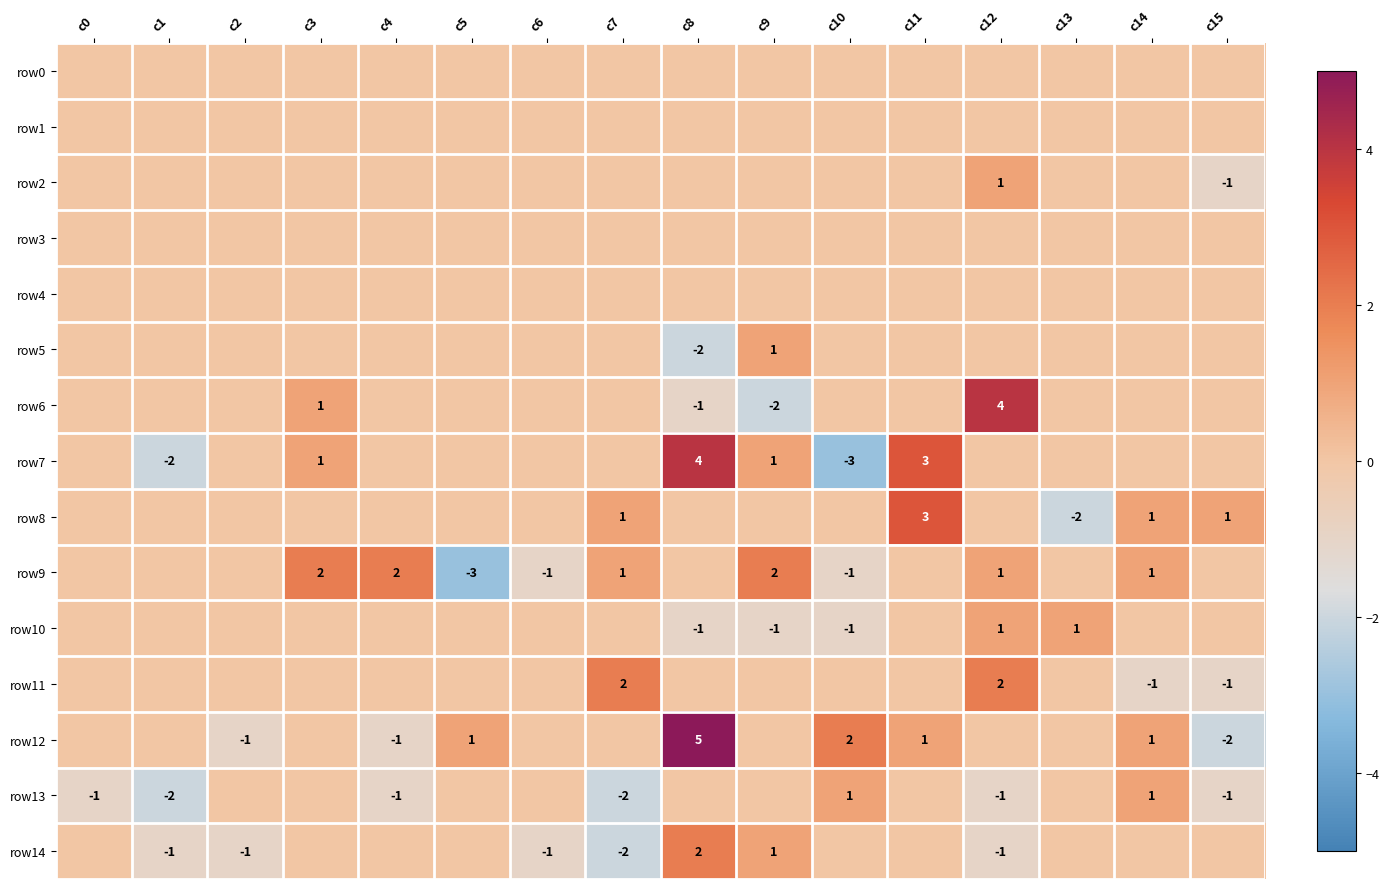

The row9 series shows -3 at c5. True or false?

True